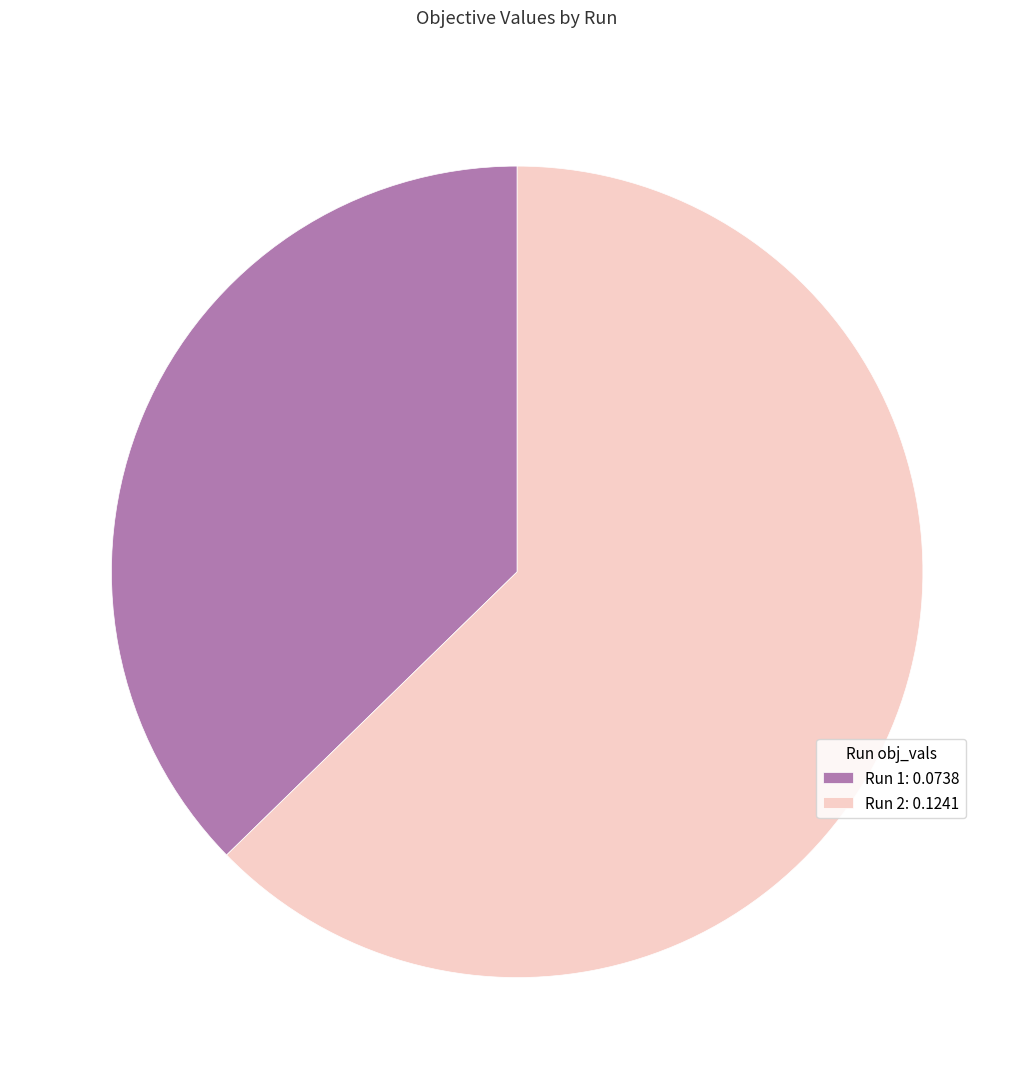

Is the sum of Run 1 and Run 2 greater than half?

Yes